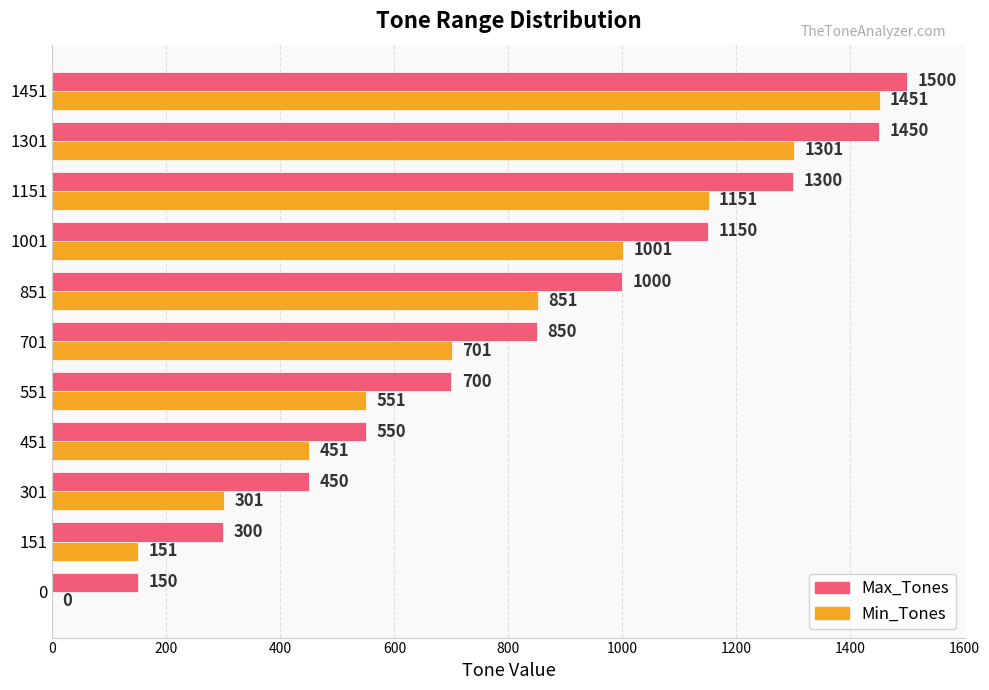

Is the value of Min_Tones at 0 greater than the value of Max_Tones at 701?

No